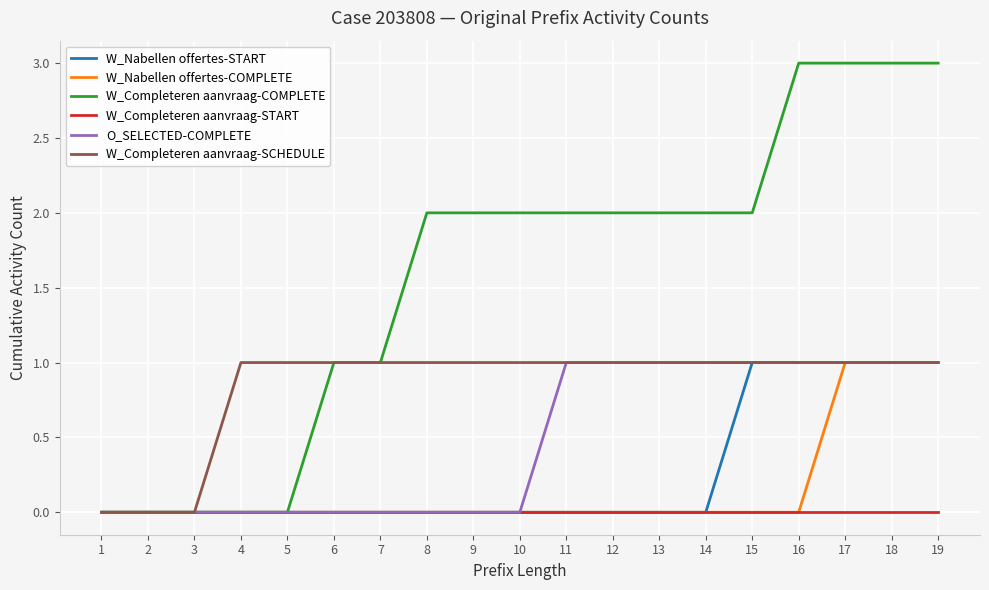

Between 13 and 15, which series saw the biggest shift?

W_Nabellen offertes-START